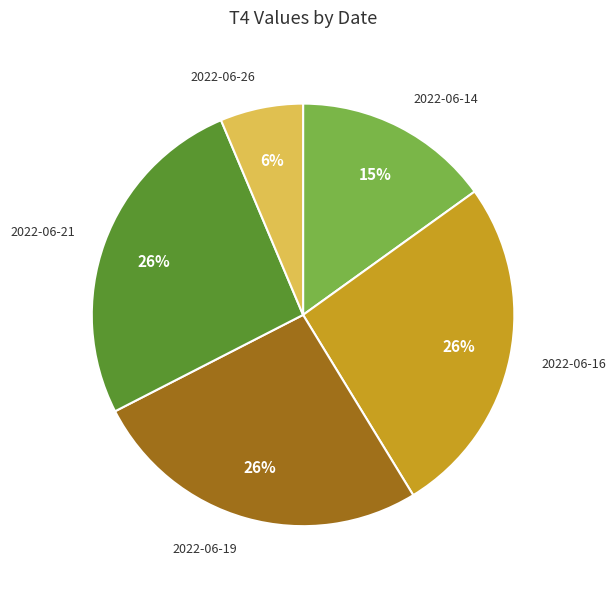

Combined, do 2022-06-19 and 2022-06-26 account for over 50%?

No